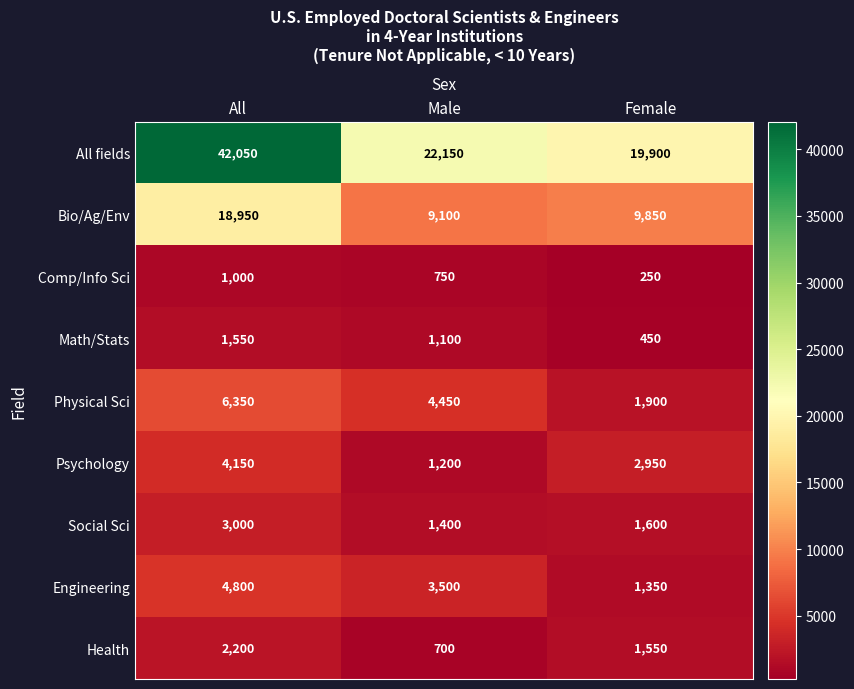

Rank the categories by All fields value from lowest to highest.

Female, Male, All